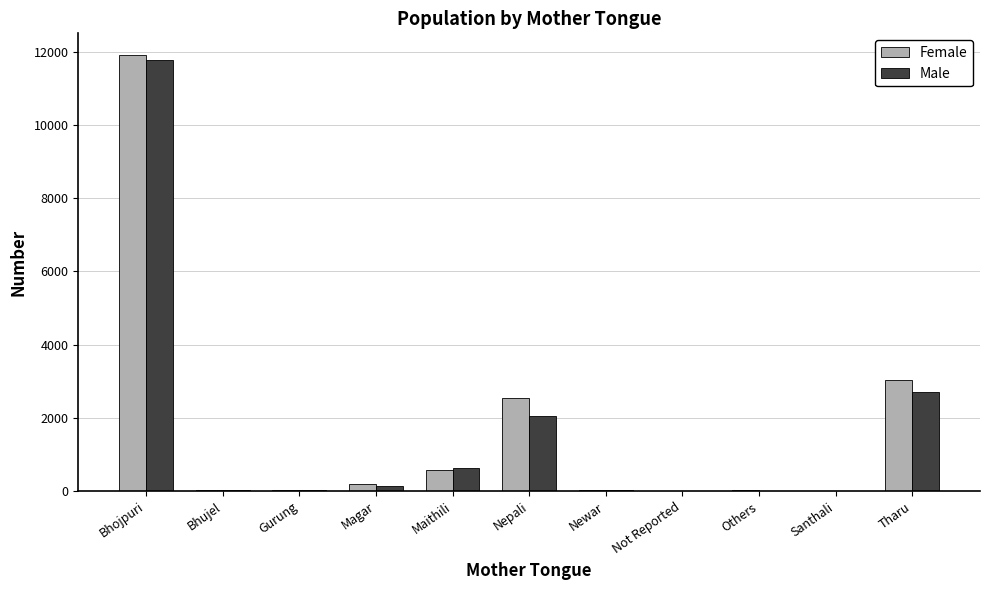

What is the highest value of the Male series?

11786